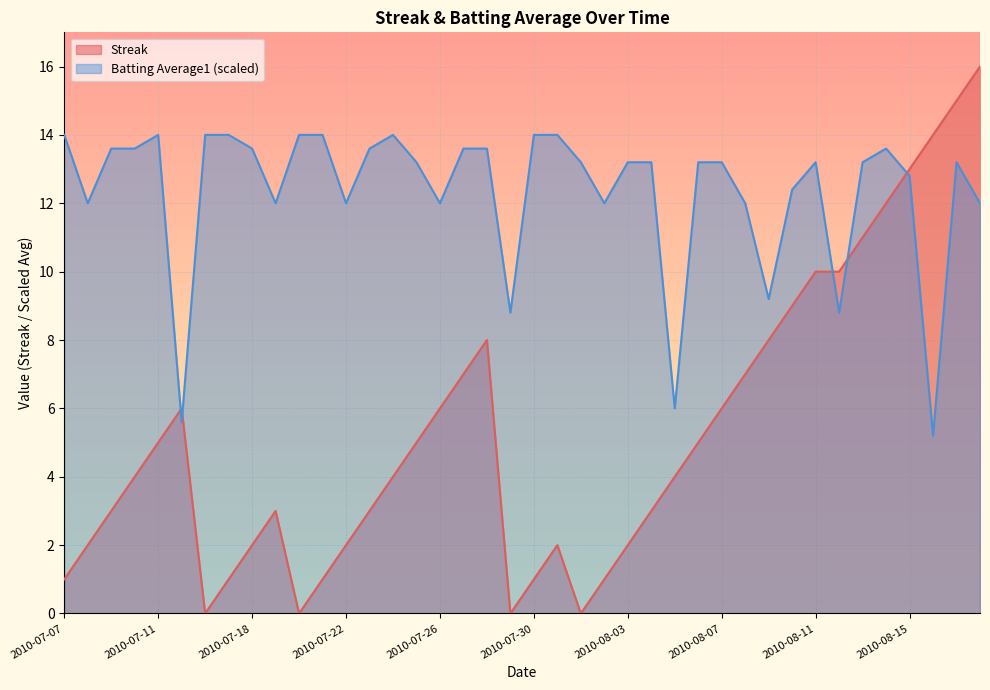

How many interior local valleys does the Batting Average1 series have?

11